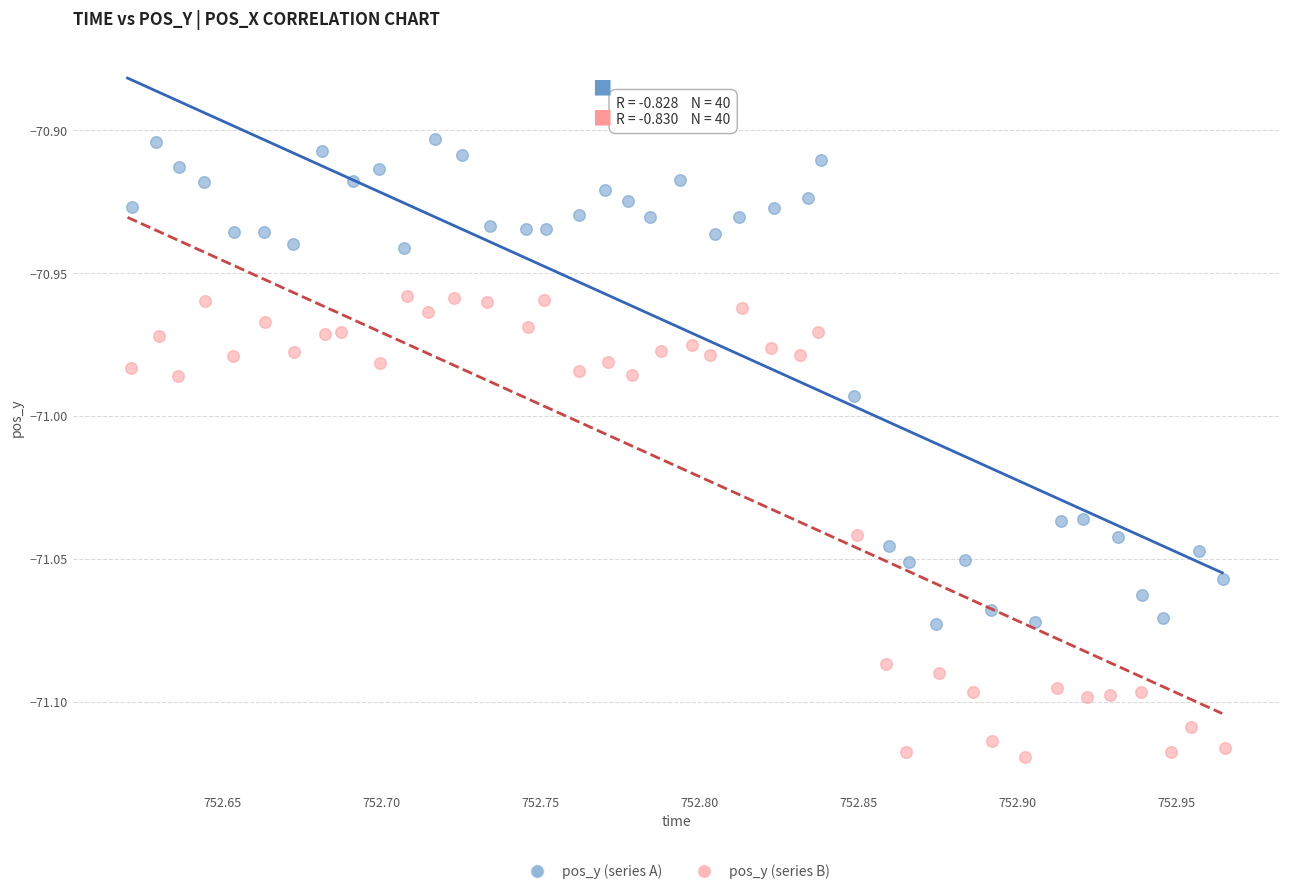

Which series contains the lowest Y value?

pos_y (series B)